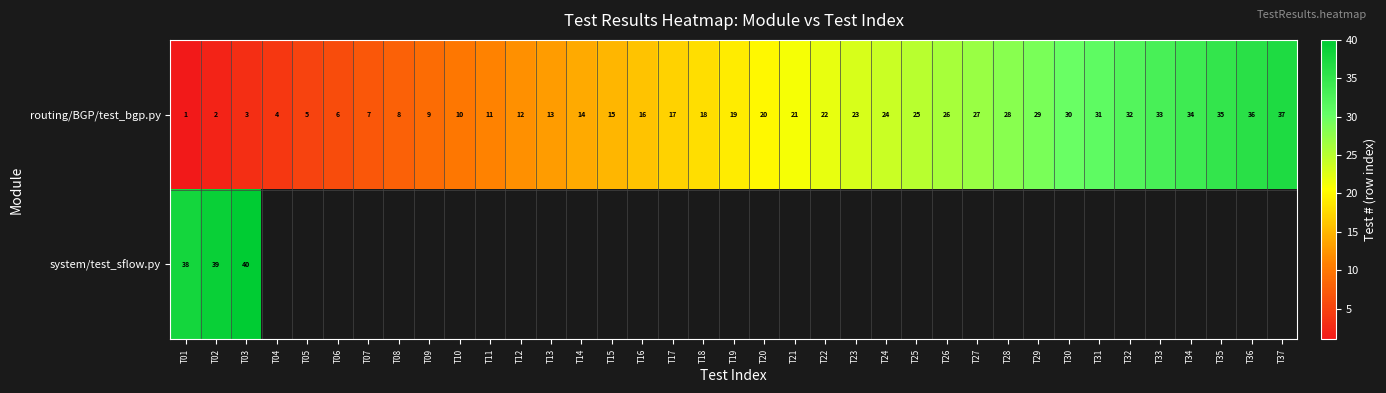

Read the routing/BGP/test_bgp.py value at T17, to the nearest 5.

15